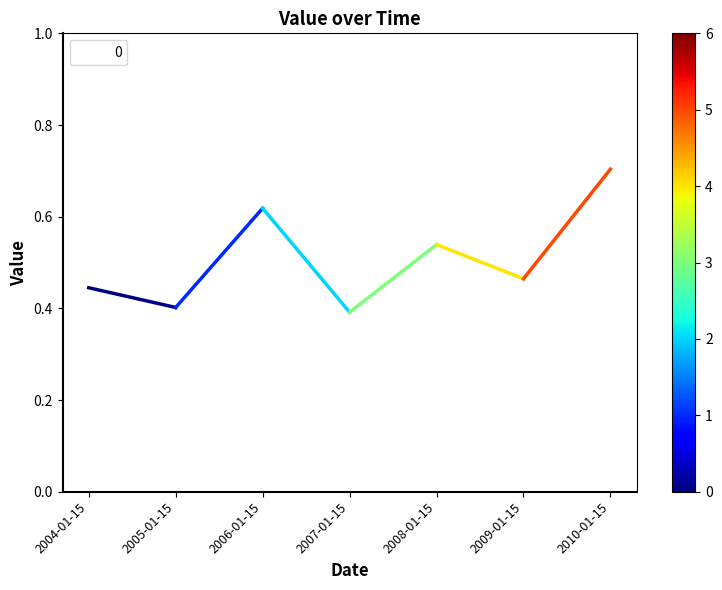

What is the difference between the second highest and minimum values?

0.2